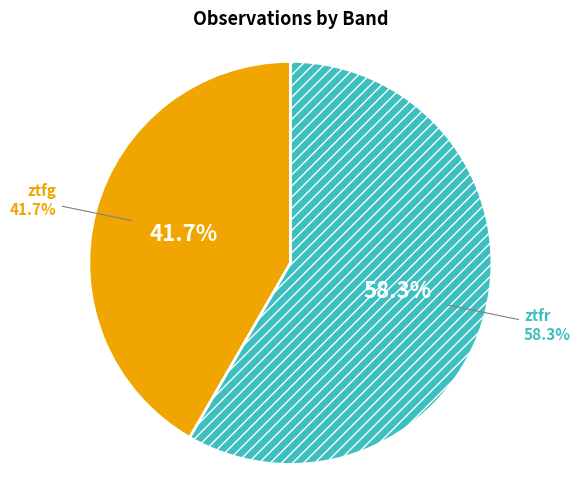

What is the largest slice in the pie chart?

ztfr